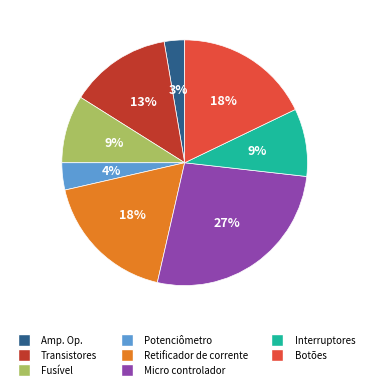

The Botões slice represents 33% of the pie. True or false?

False